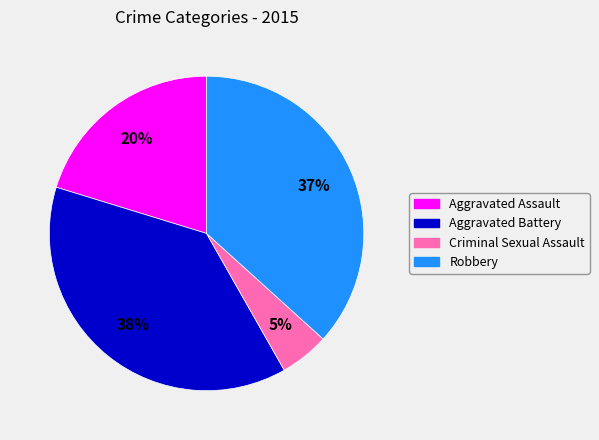

To the nearest percent, what portion does Aggravated Assault represent?

20%